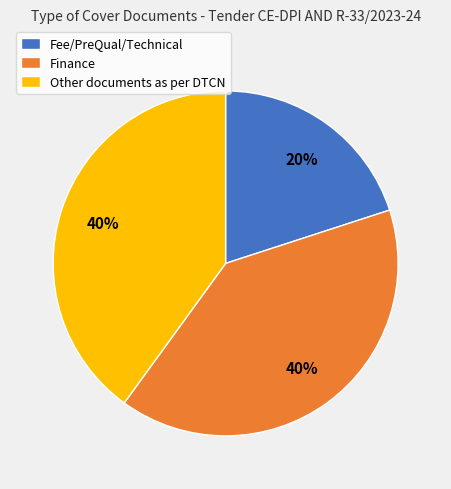

Does Fee/PreQual/Technical account for over 50% of the chart?

No